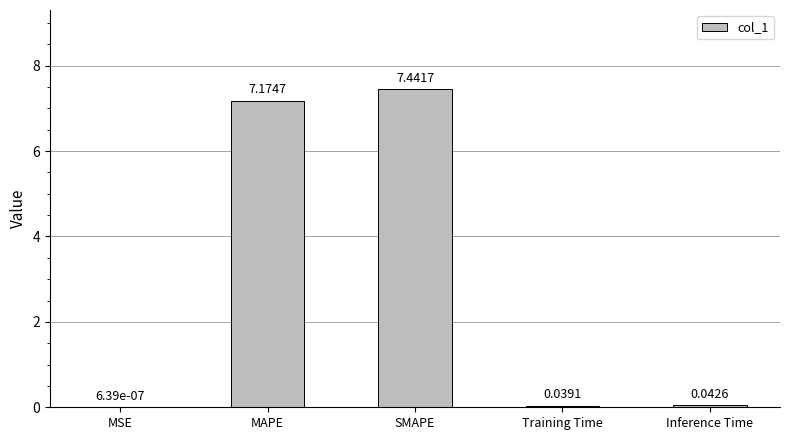

Where is the data nearest to the value 3?

Inference Time